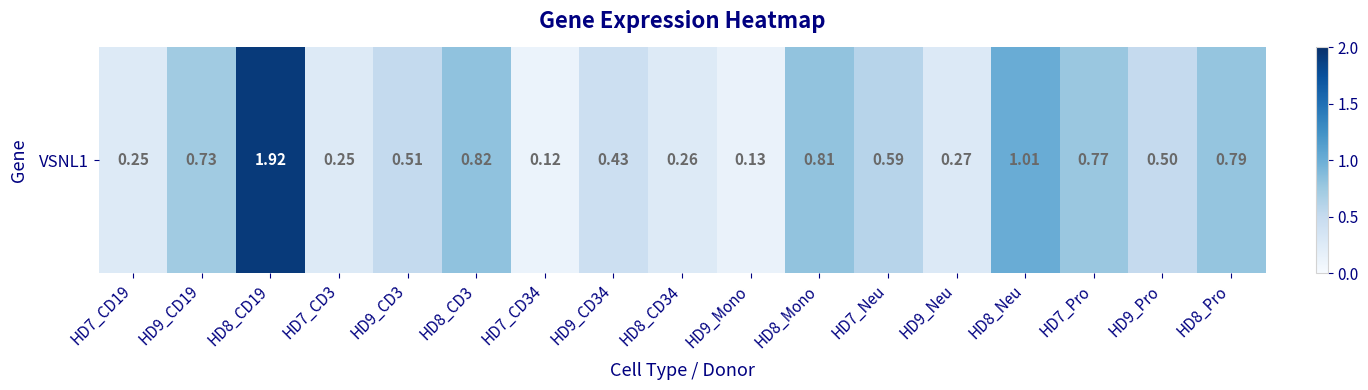

What is the greatest value displayed?

1.9